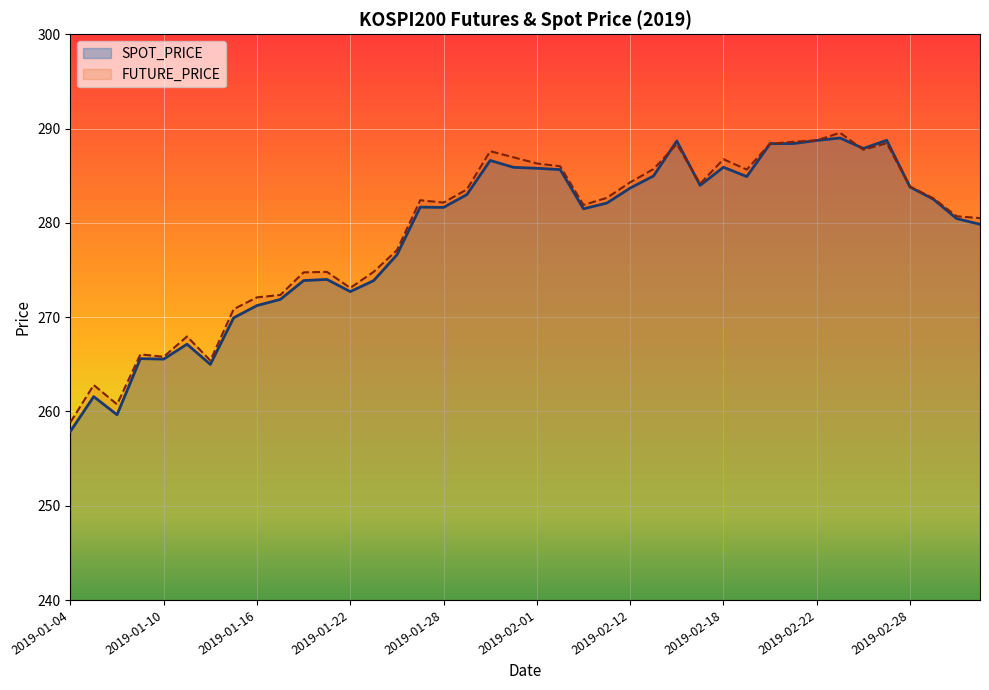

What is the average value of the FUTURE_PRICE series?

279.3